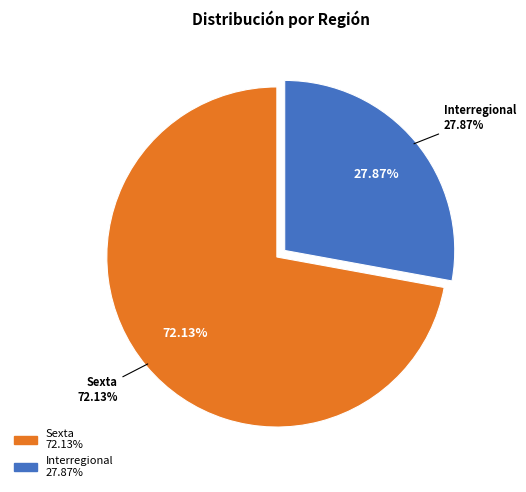

Is it true that Sexta is 72% of the pie?

True